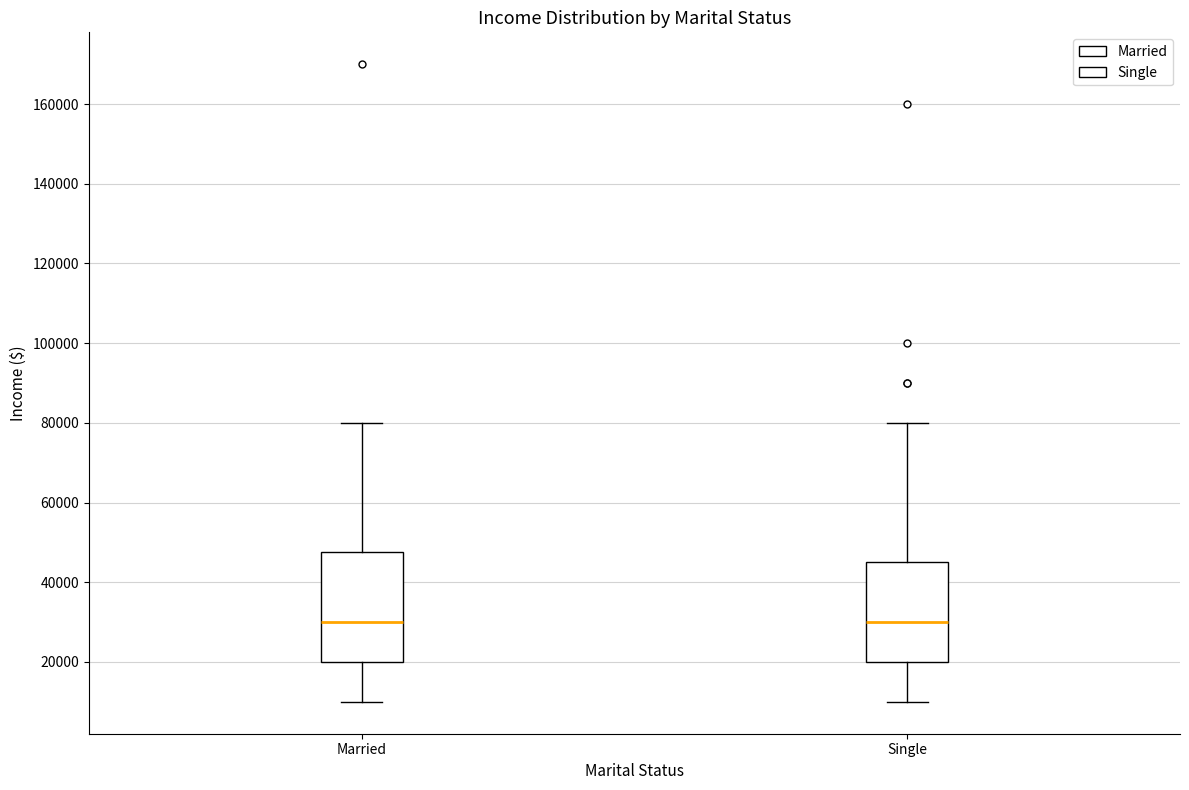

Reading left to right, read every box against the y-axis: the position of its median line, the range the box covers, and the ends of its whiskers. The values are not printed on the chart, so give them approximately, as read against the axis.

Married: median 30000, box 20000 to 48000, whiskers 10000 to 80000
Single: median 30000, box 20000 to 46000, whiskers 10000 to 80000